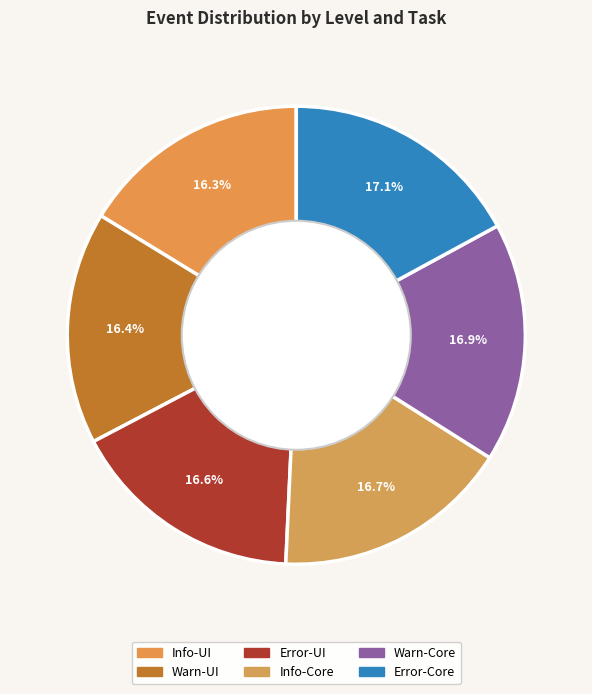

To the nearest percent, what is the average slice percentage?

17%